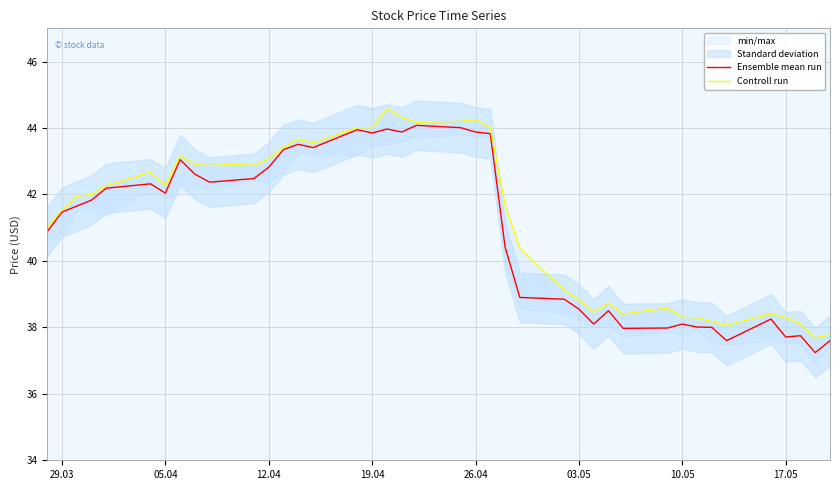

Is it true that Ensemble mean run equals 42.0 at 05.04?

True